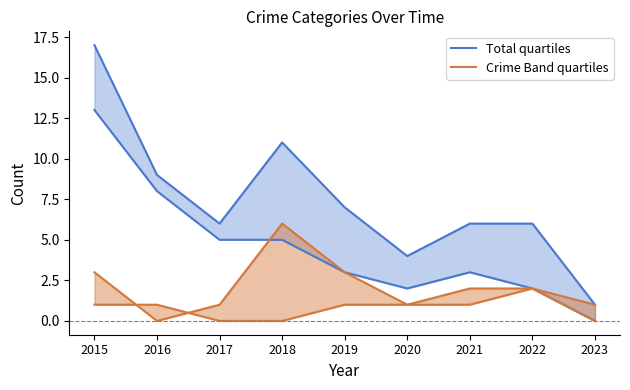

Does the chart display data point markers on the line(s)?

No